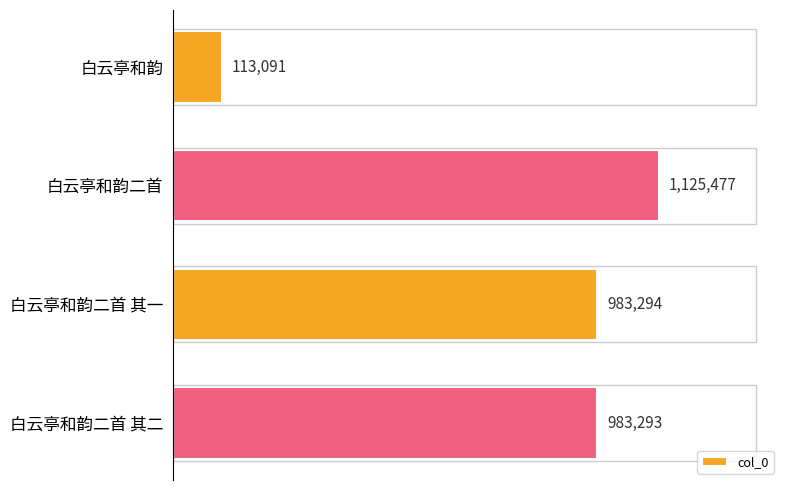

What is the average value?

801289